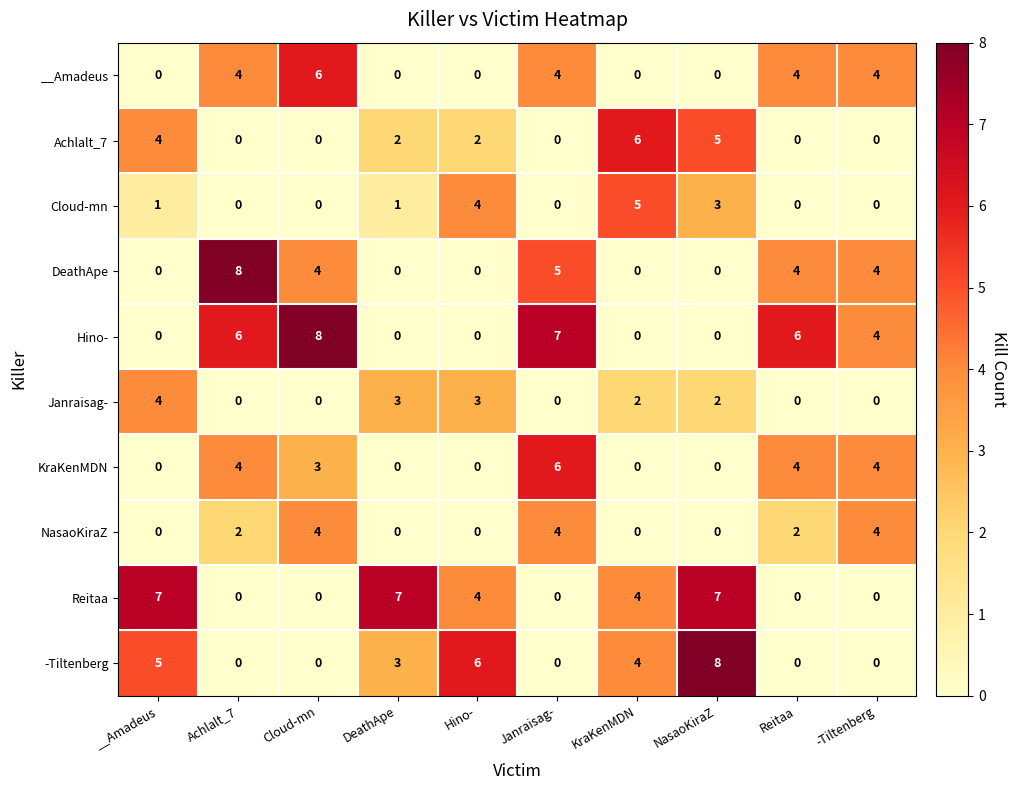

What is the difference between the maximum and minimum values in the DeathApe series?

8